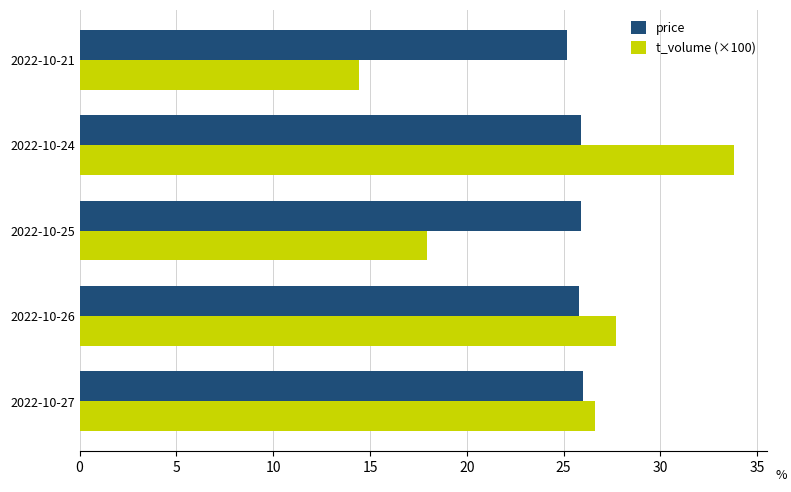

Between 2022-10-26 and 2022-10-25, which series saw the biggest shift?

t_volume (×100)